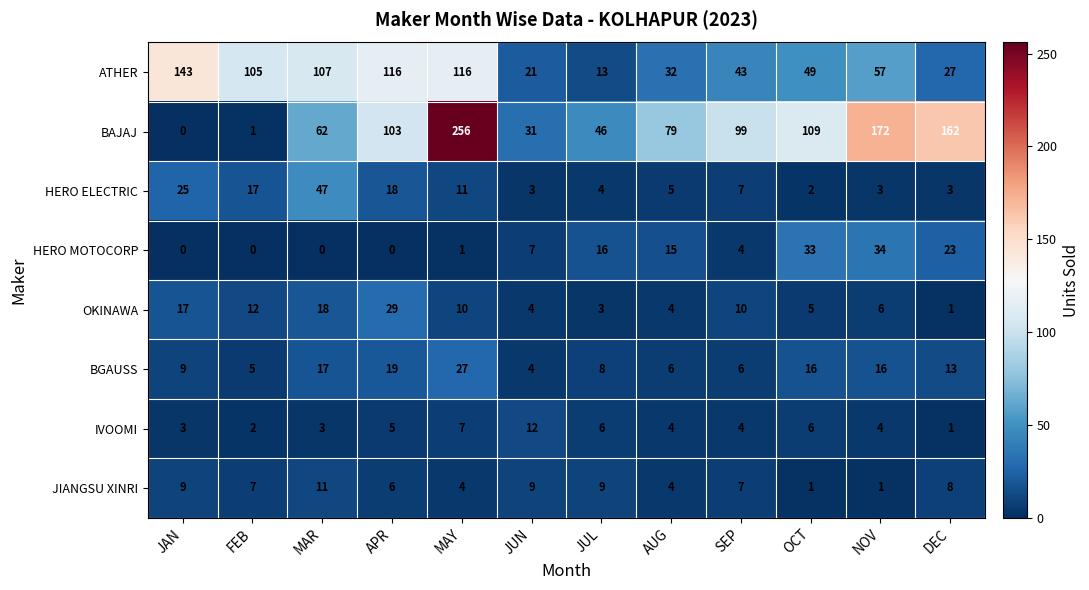

At which category is the sum across all series the highest?

MAY